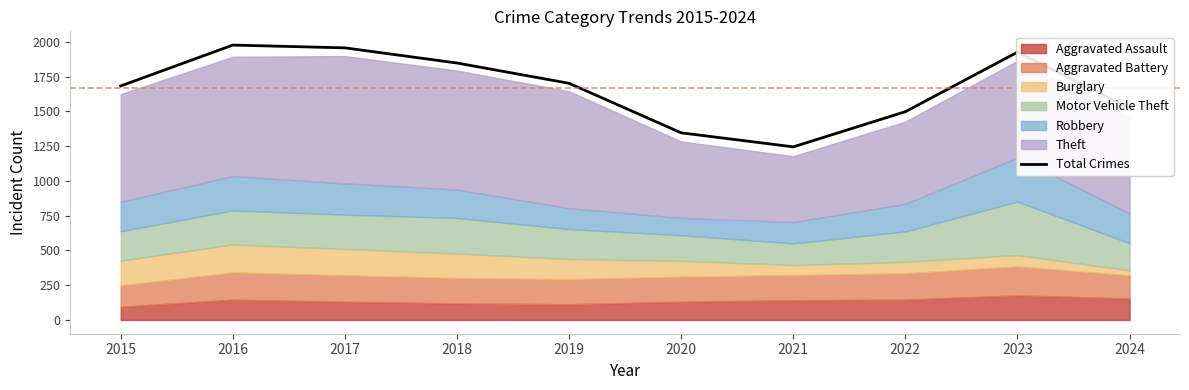

Does the chart display data point markers on the line(s)?

No